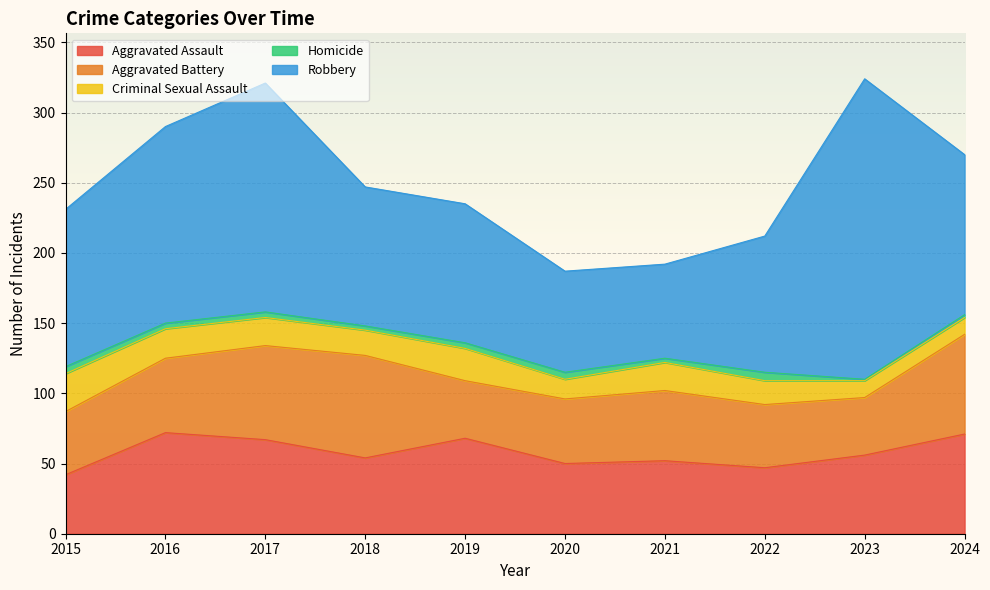

At which label is Criminal Sexual Assault closest to 19?

2017